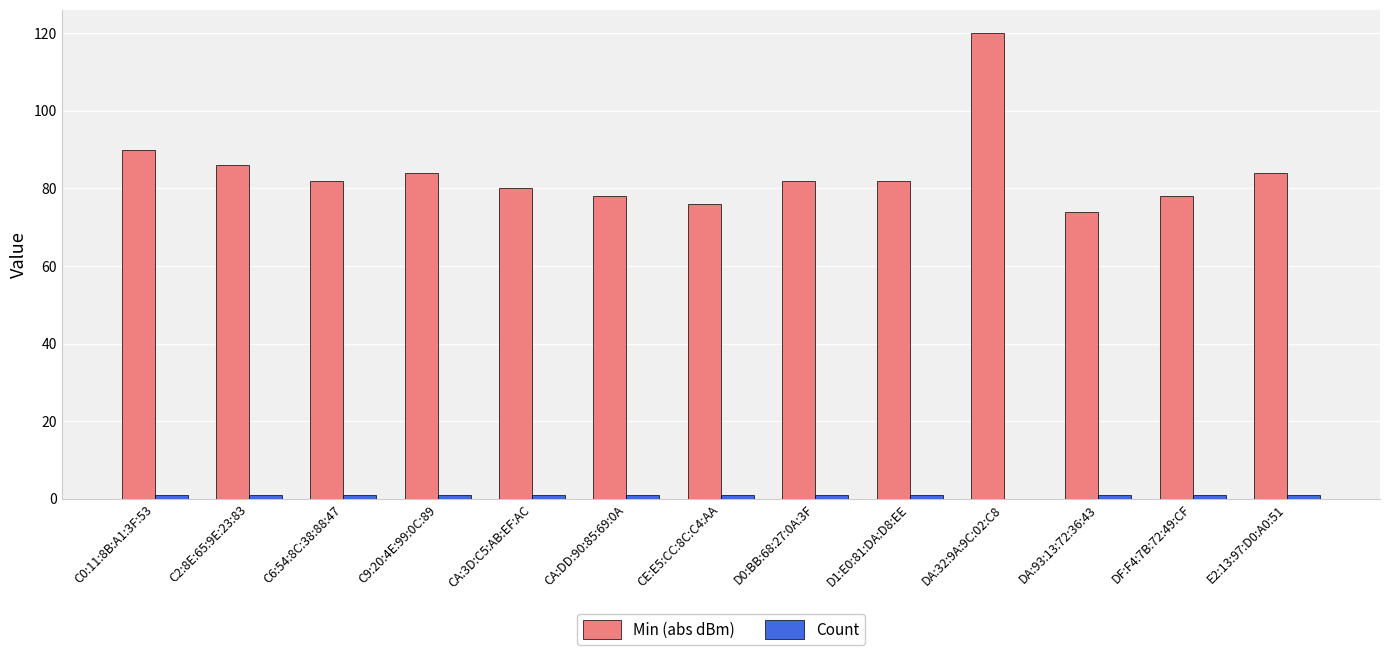

What is the highest value of the Min (abs dBm) series?

120